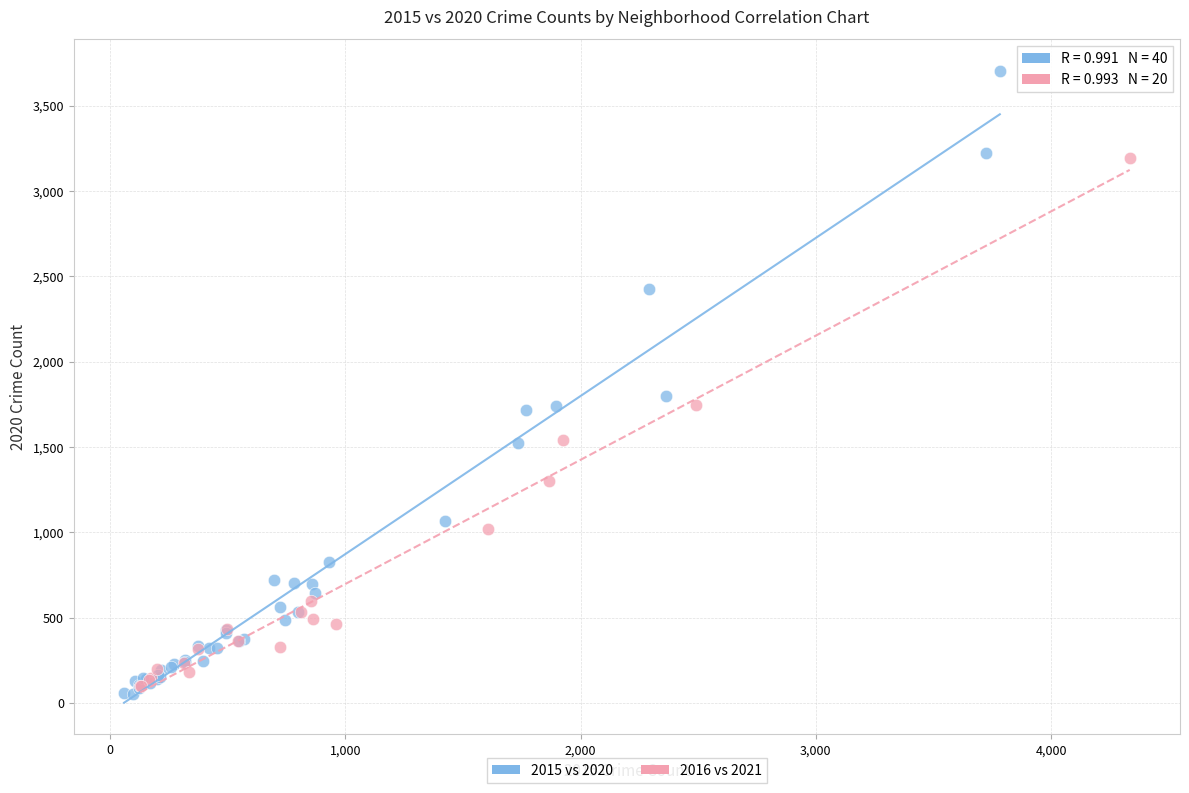

Which series reaches the maximum Y coordinate?

2015 vs 2020